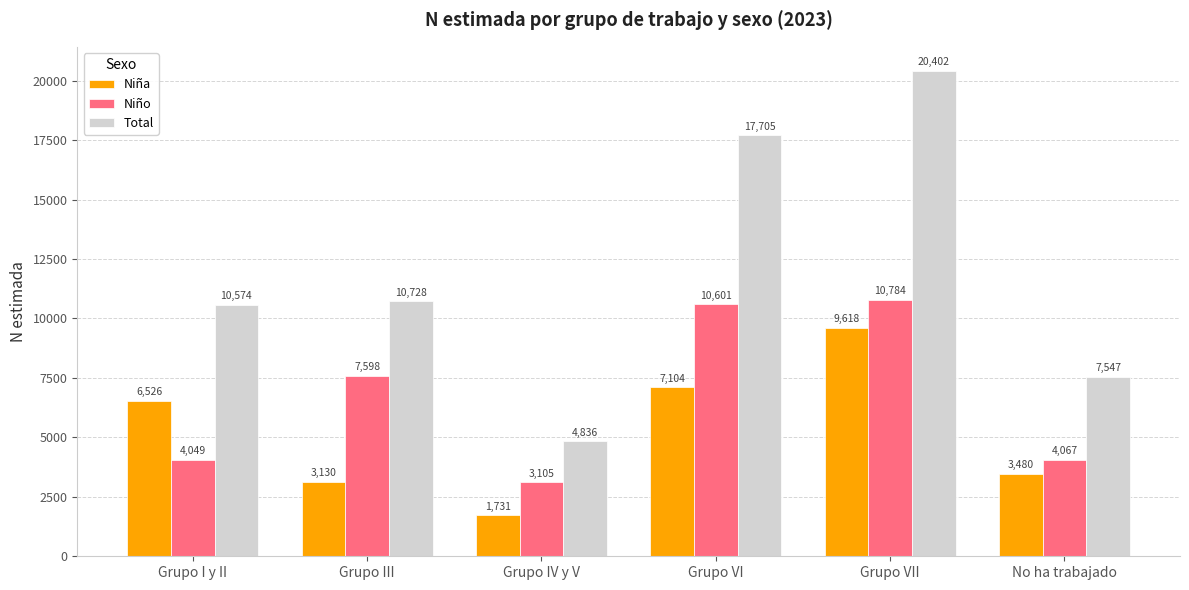

What is the spread (max minus min) of values at Grupo VI?

10601